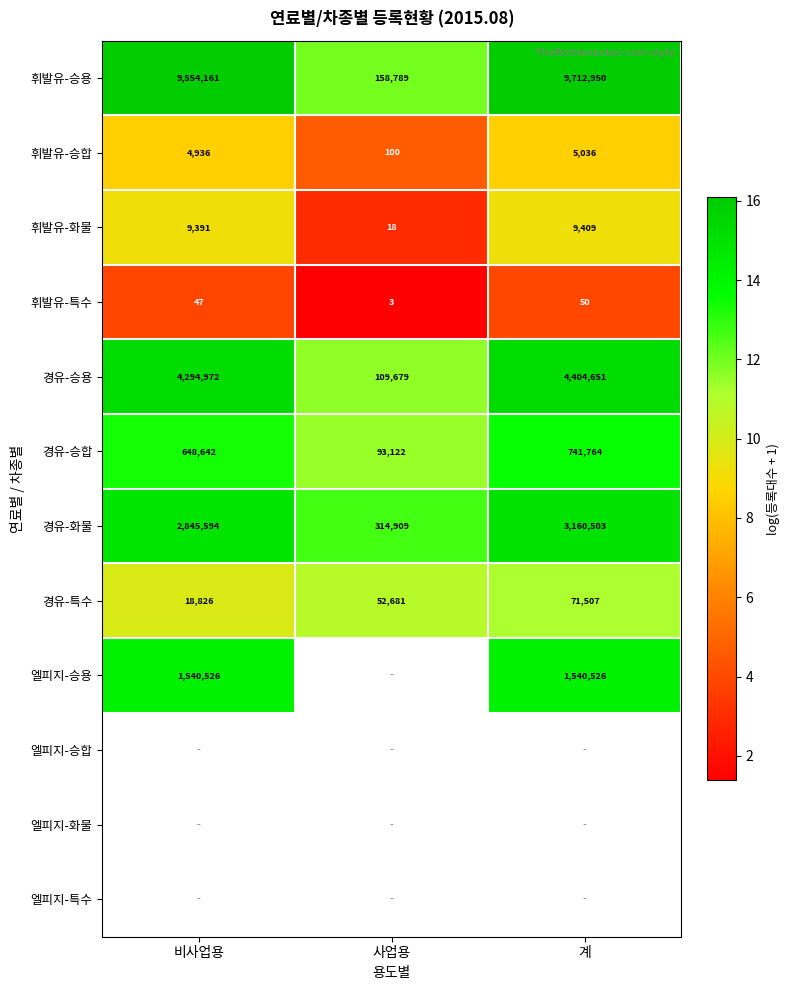

What is the smallest value displayed?

1.4